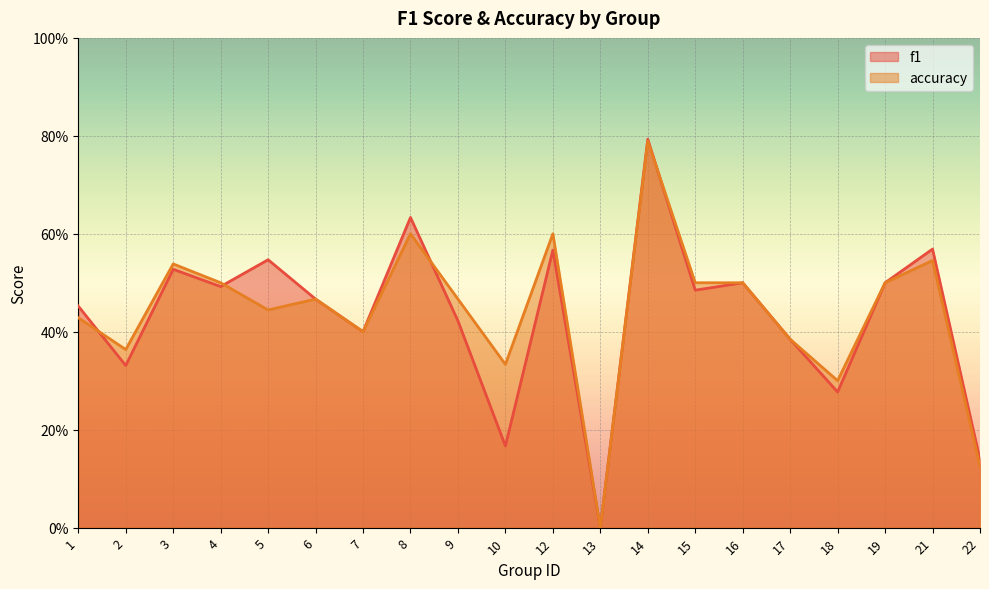

How many data points in accuracy are above 0?

19